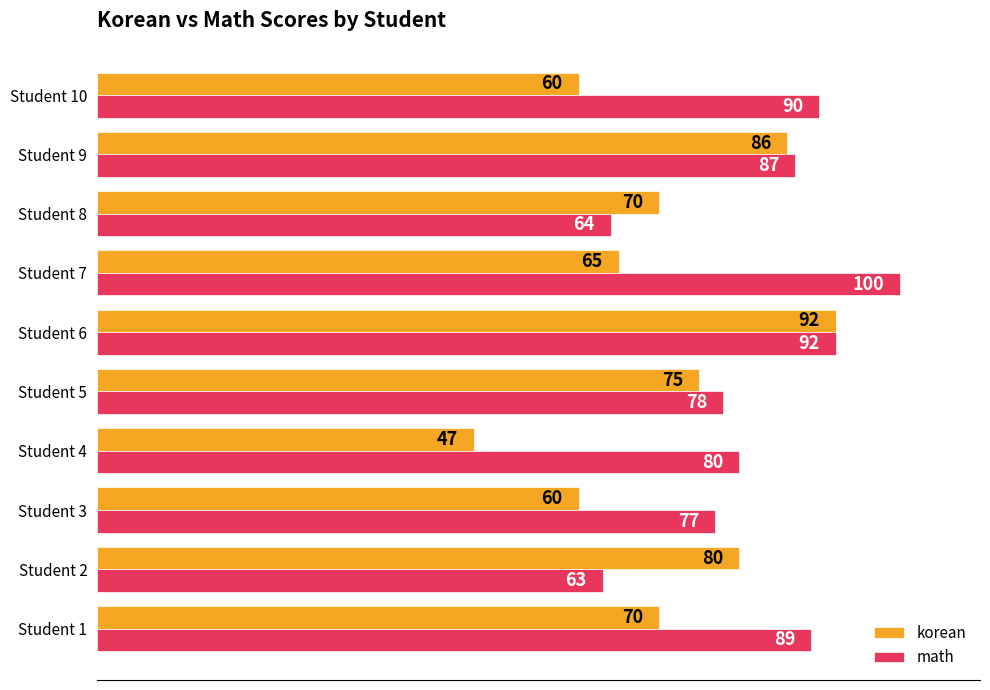

How many distinct data groups are displayed?

2